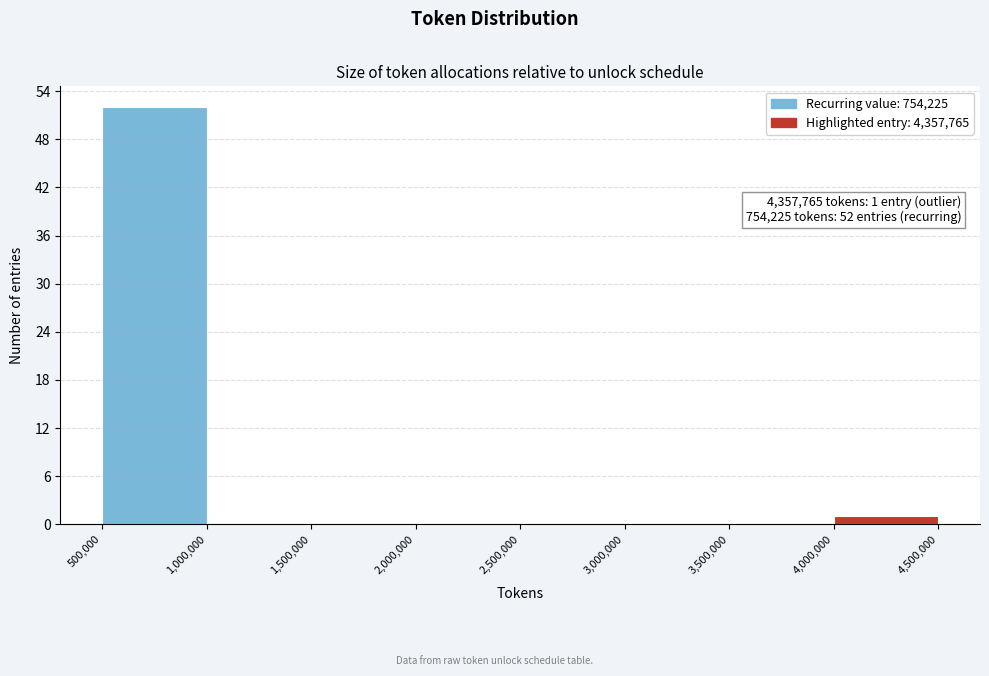

Over which range of the x-axis is the bar tallest?

500,000 to 1,000,000